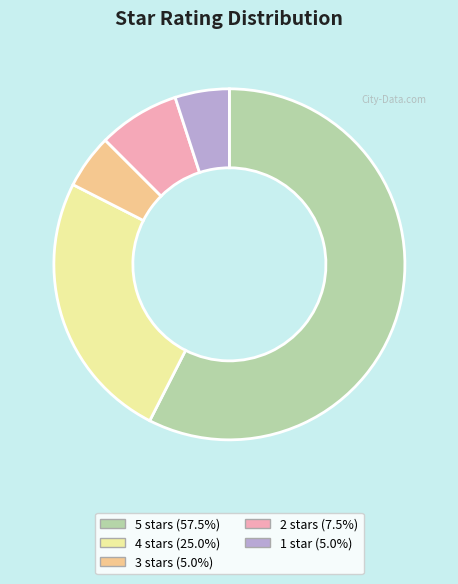

Is there a majority slice in this chart?

Yes